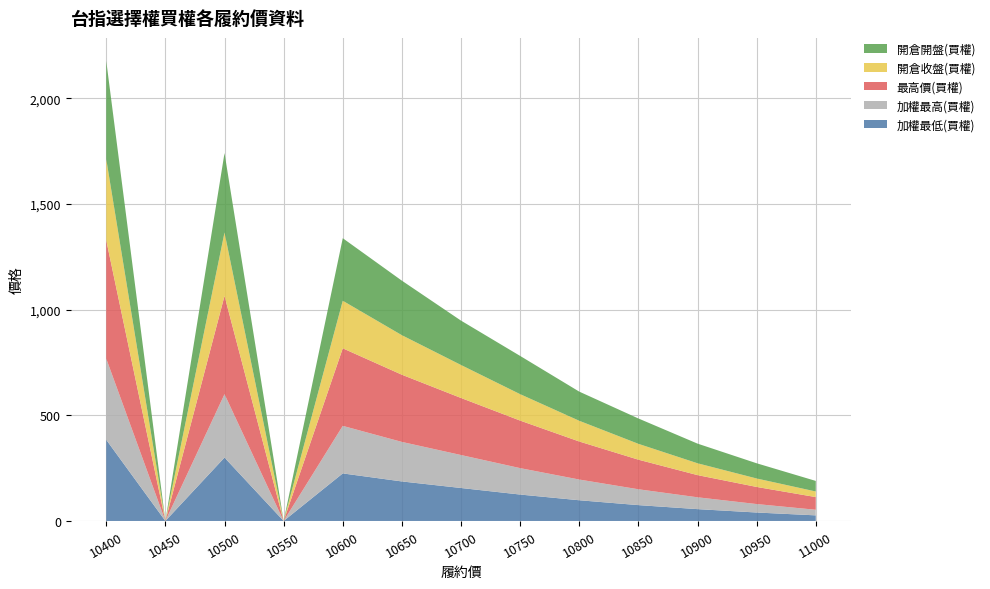

Reading left to right, what are all the values shown in this chart?

加權最低(買權): 384.0	0.0	300.0	0.0	225.0	187.0	156.0	125.0	98.0	75.0	56.0	40.0	26.5
加權最高(買權): 384.0	0.0	300.0	0.0	225.0	187.0	156.0	125.0	98.0	75.0	56.0	40.0	26.5
最高價(買權): 560.0	0.0	465.0	0.0	367.0	318.0	270.0	225.0	180.0	140.0	105.0	81.0	60.0
開倉收盤(買權): 384.0	0.0	300.0	0.0	225.0	187.0	156.0	125.0	98.0	75.0	56.0	40.0	26.5
開倉開盤(買權): 465.0	0.0	376.0	0.0	296.0	258.0	210.0	181.0	138.0	120.0	93.0	72.0	50.0